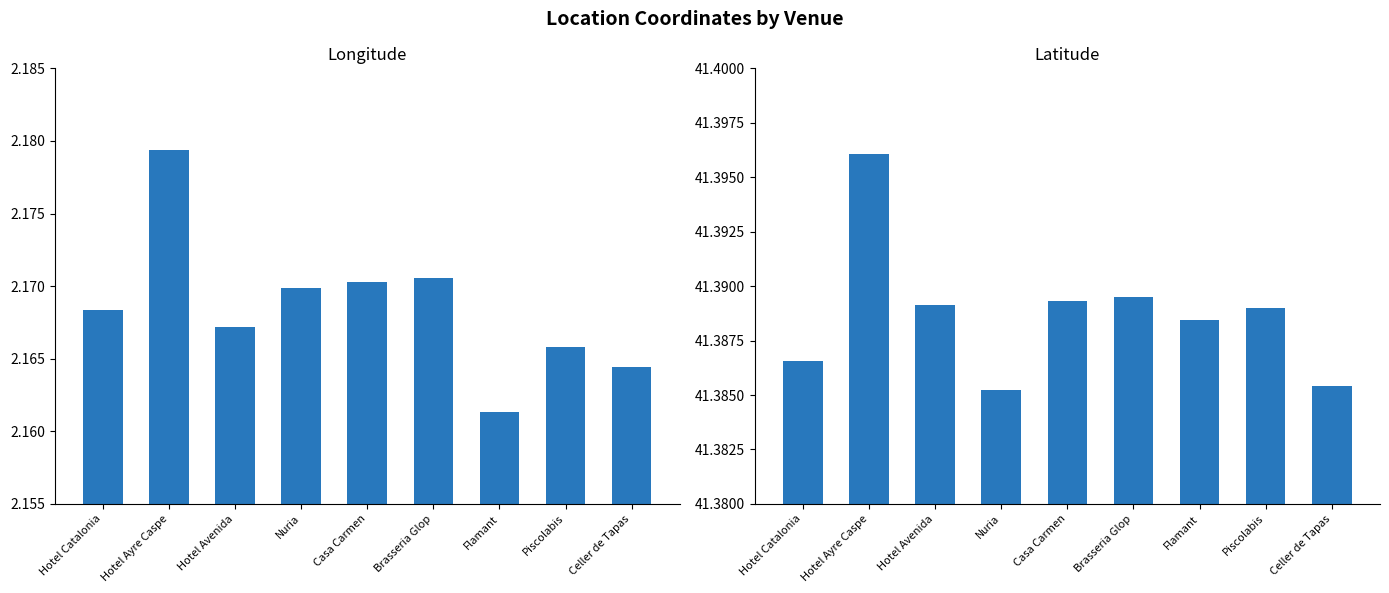

What is the maximum value shown in the chart?

41.4